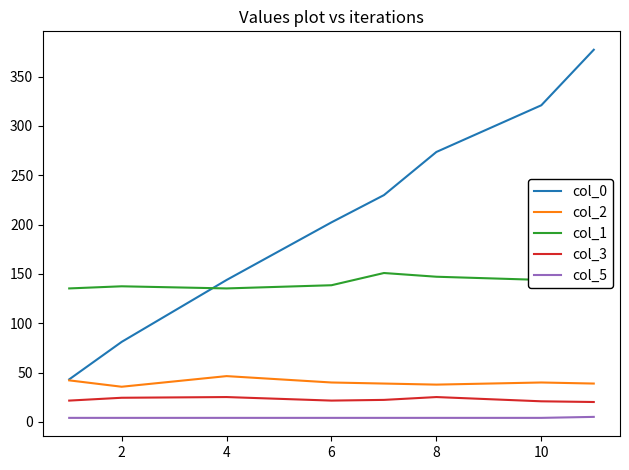

True or false: col_3 and col_2 intersect in this chart.

False